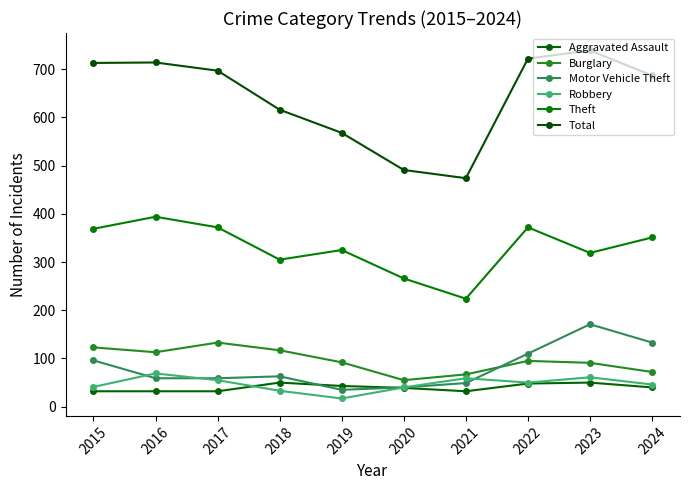

What is the sum of the Burglary values at 2019 and 2022?

187